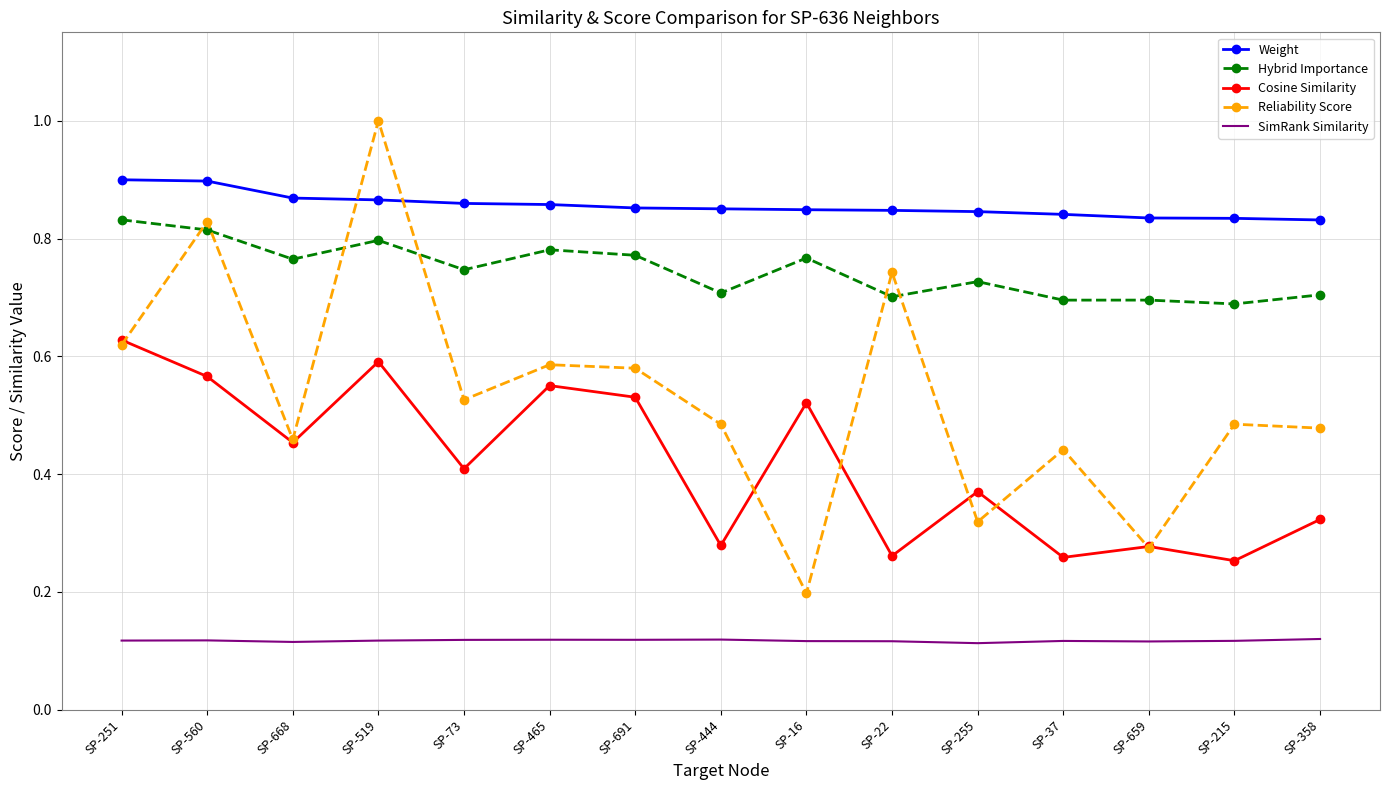

At which category is the sum across all series the highest?

SP-519